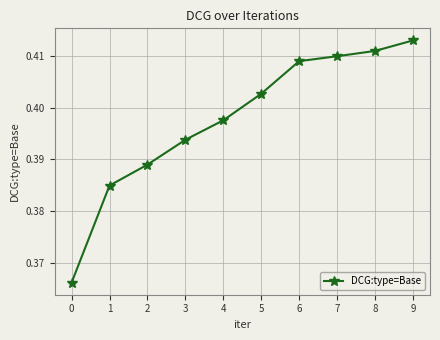

At which category does the chart reach its minimum across all series?

0